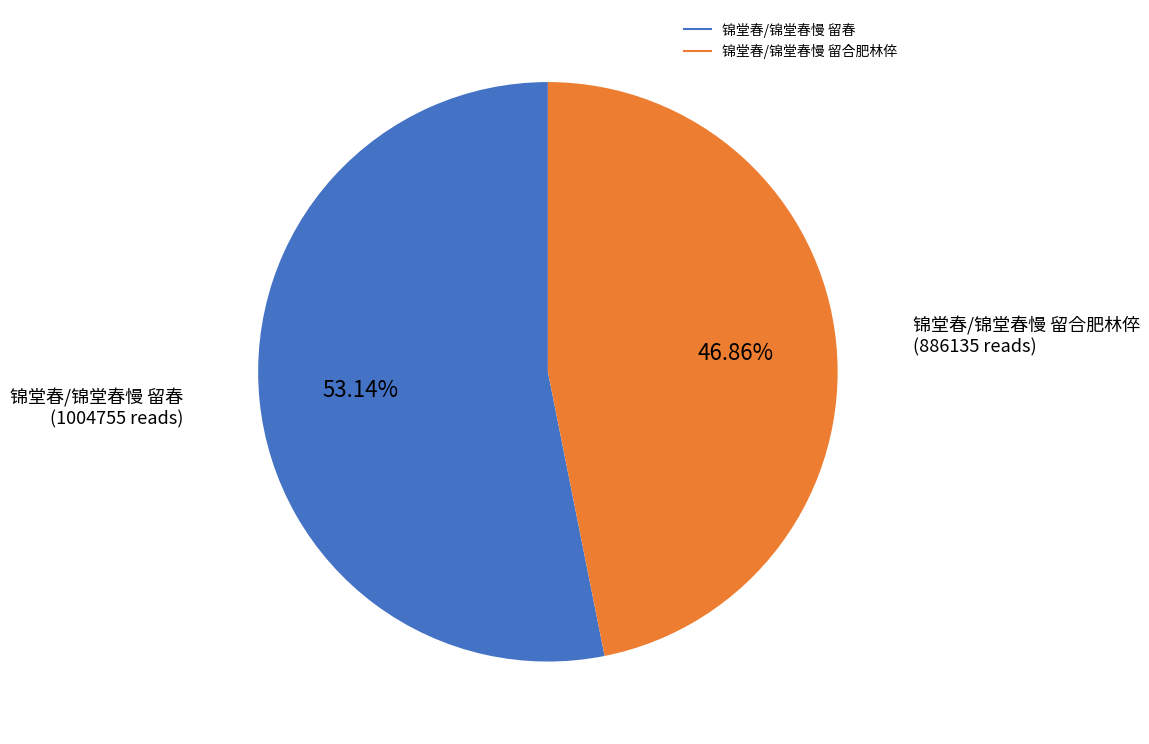

To the nearest percent, what percentage of the pie is 锦堂春/锦堂春慢 留合肥林倅?

47%